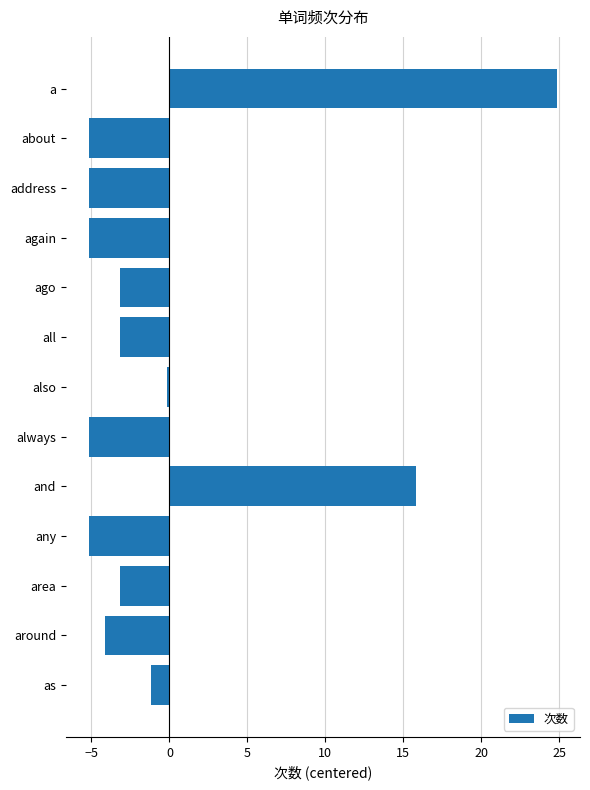

The chart shows a value of 43.6 at a. True or false?

False